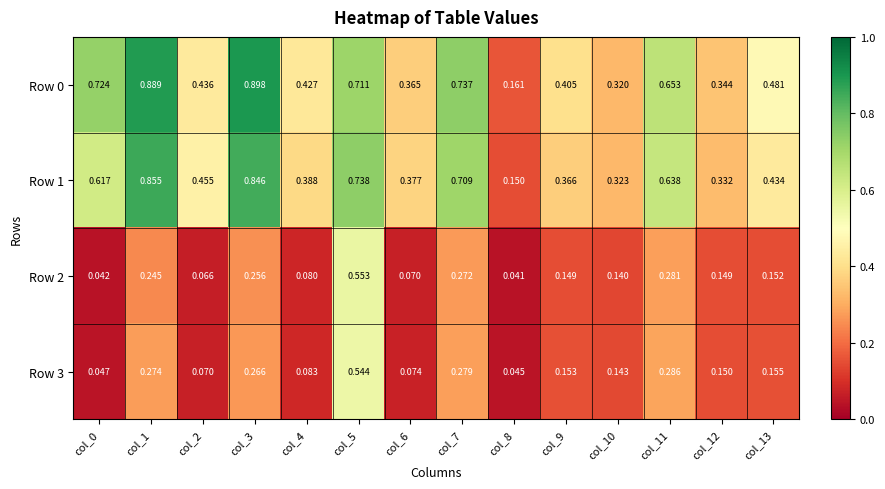

Is the value of Row 1 at col_8 greater than the value of Row 3 at col_5?

No